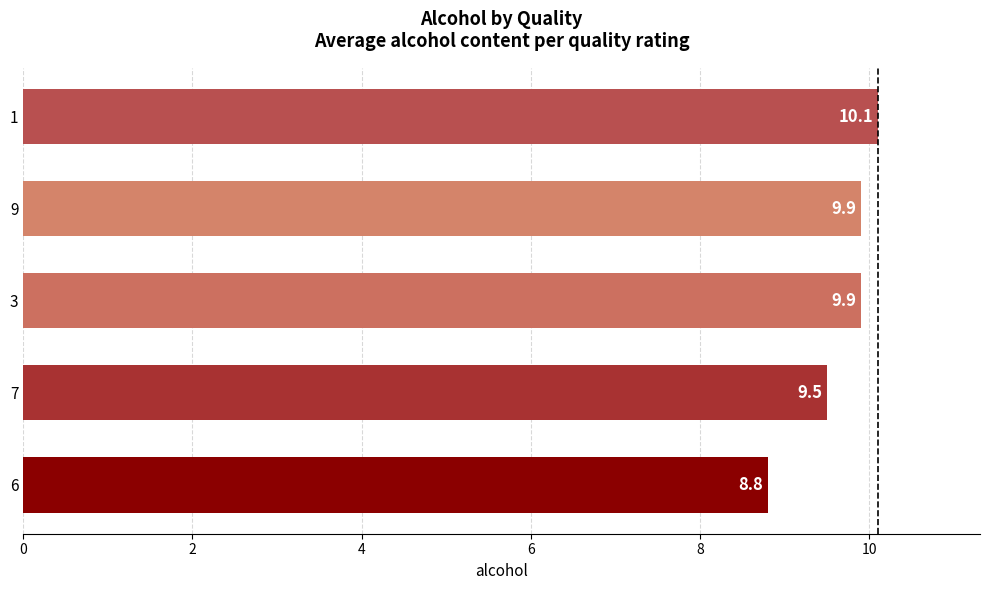

What is the greatest value displayed?

10.1